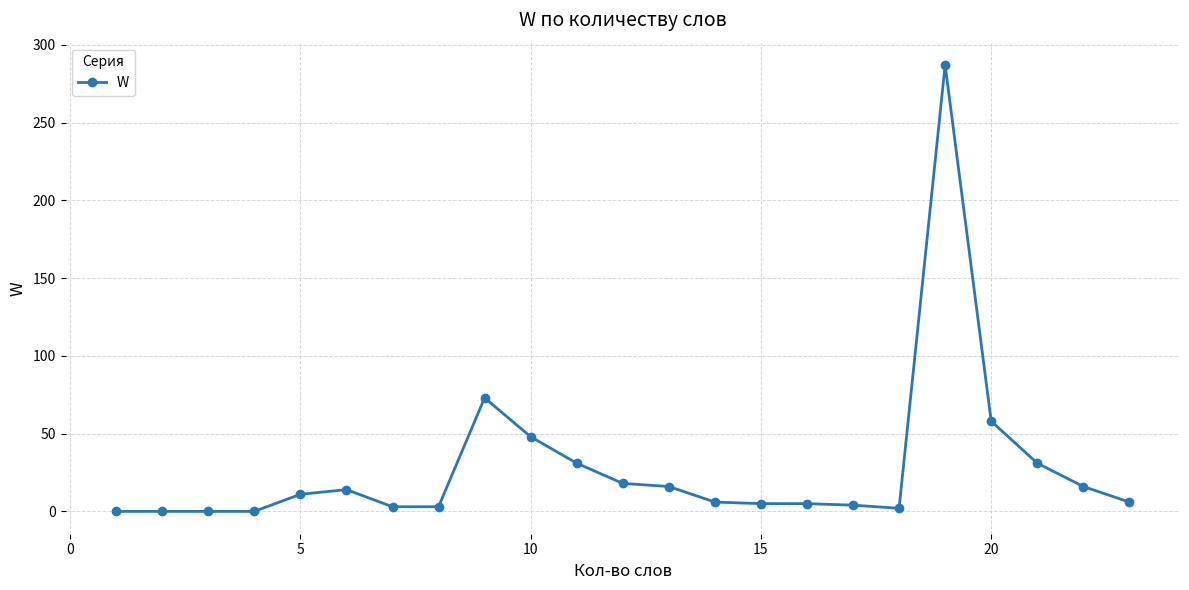

Count the number of data series in this chart.

1